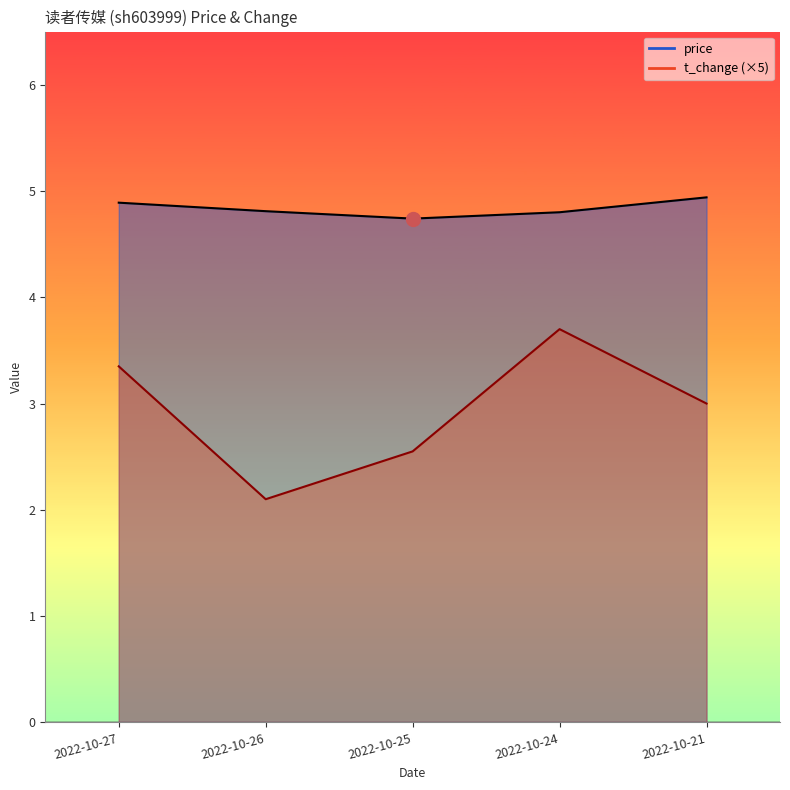

Count the number of categories in the chart.

5